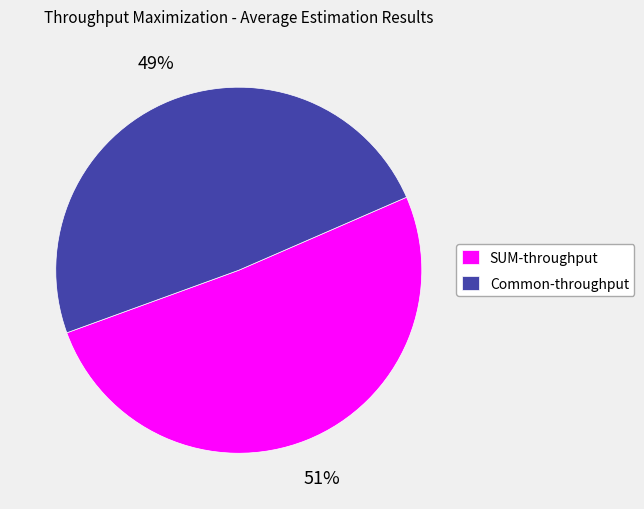

Rank the categories by value from lowest to highest.

Common-throughput, SUM-throughput